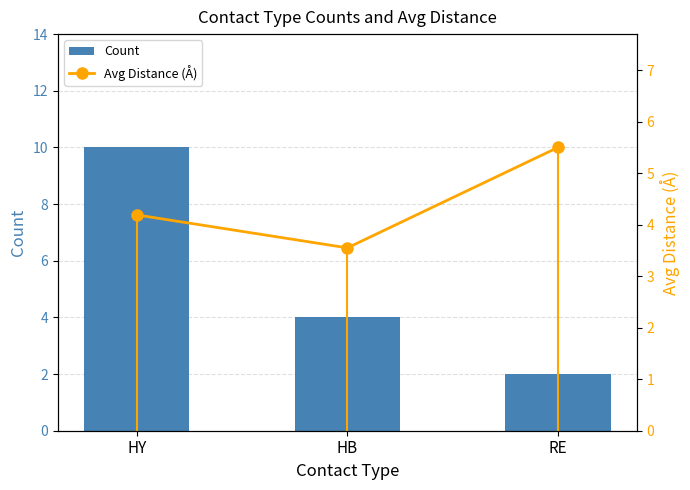

What is the sum of the Count values at RE and HY?

12